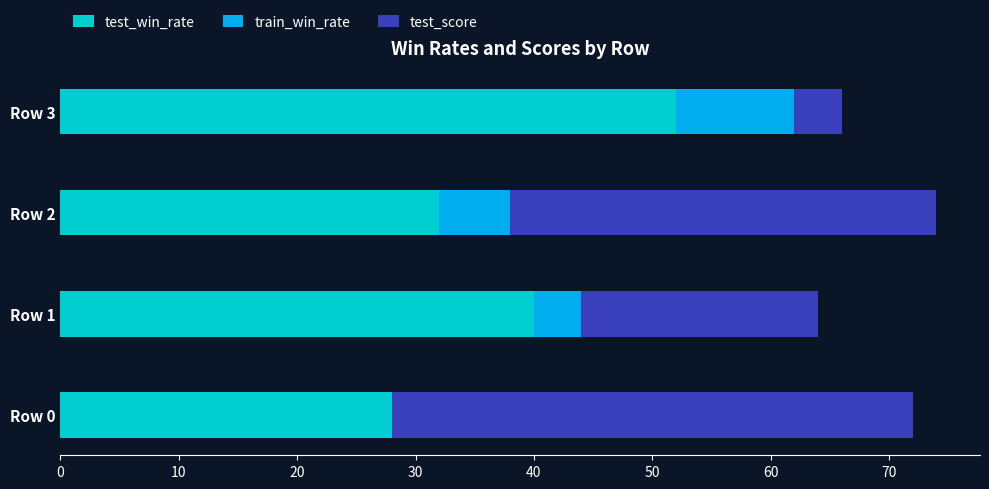

What is the total value across all series at Row 0?

72.0